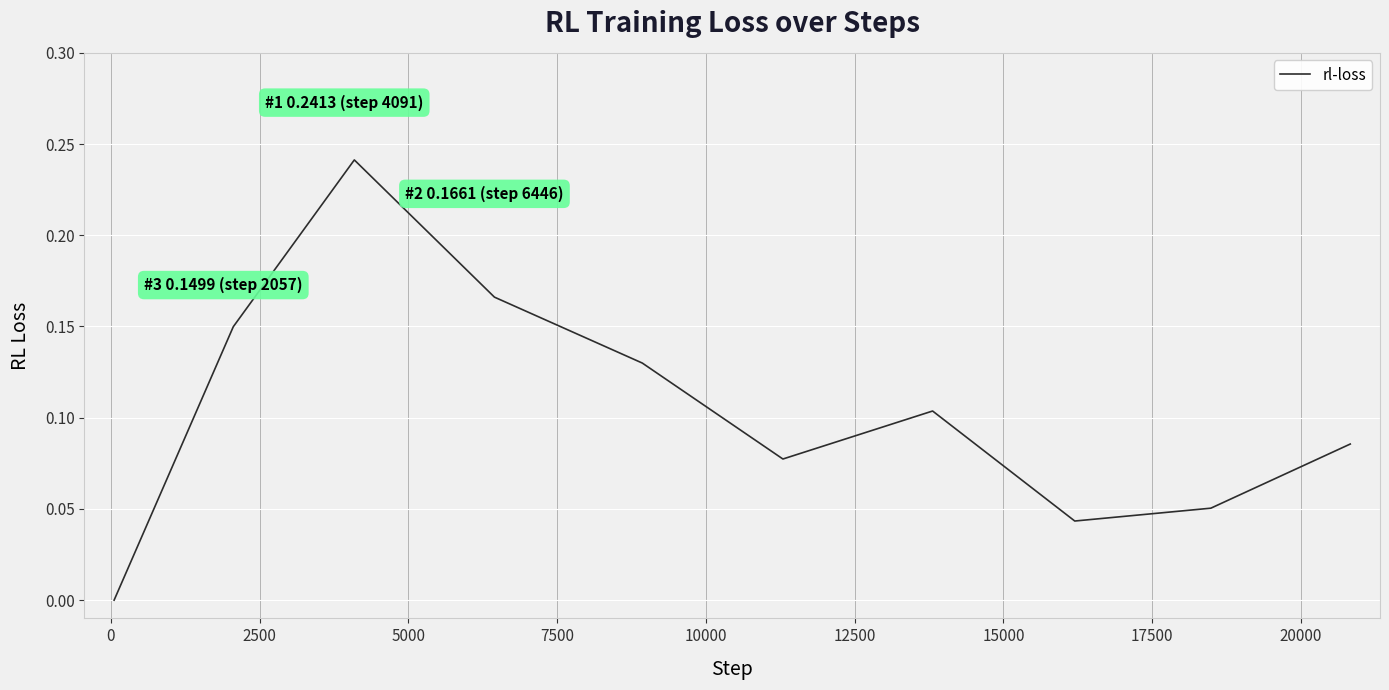

How many interior local valleys (lower than both neighbors) does the data have?

2